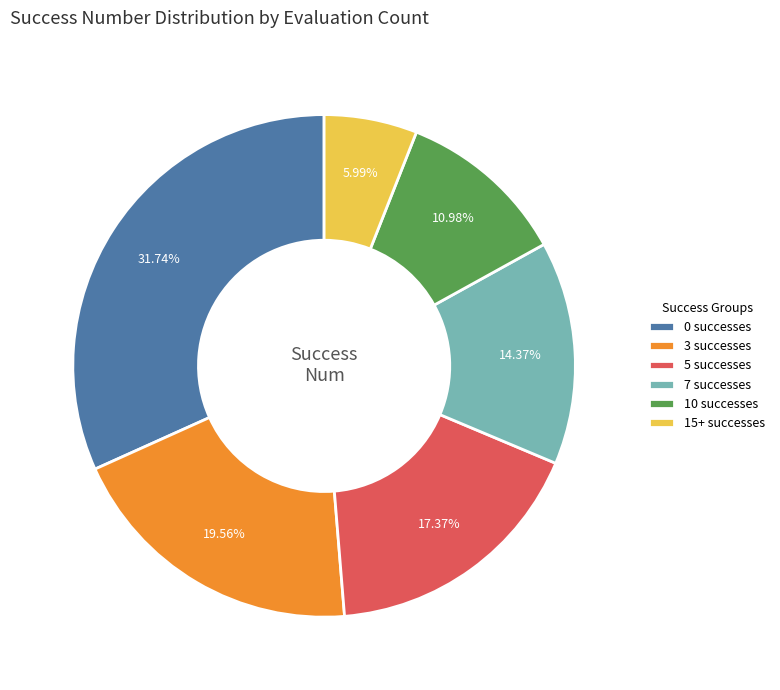

Is 7 successes the majority of the pie?

No